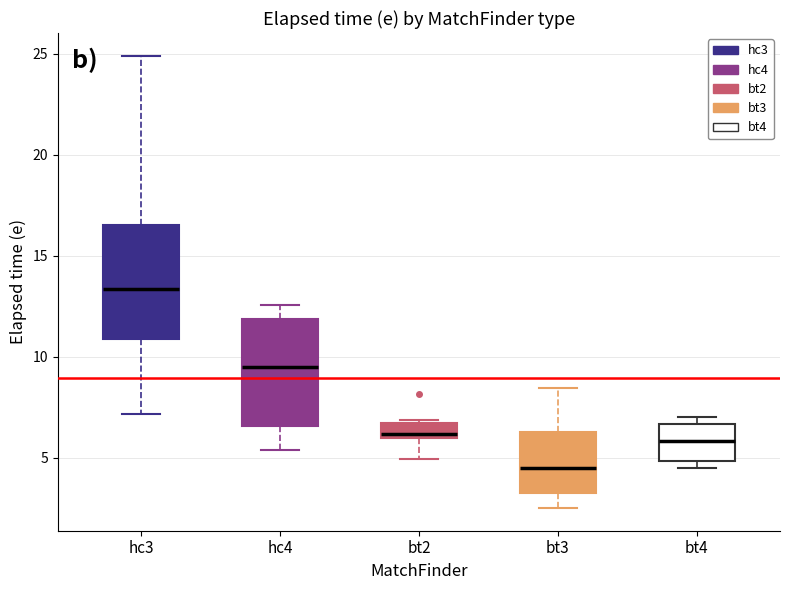

Which box's median line is the highest?

hc3